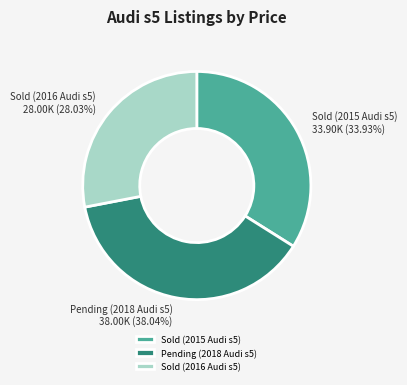

What is the smallest slice in the pie chart?

Sold (2016 Audi s5)